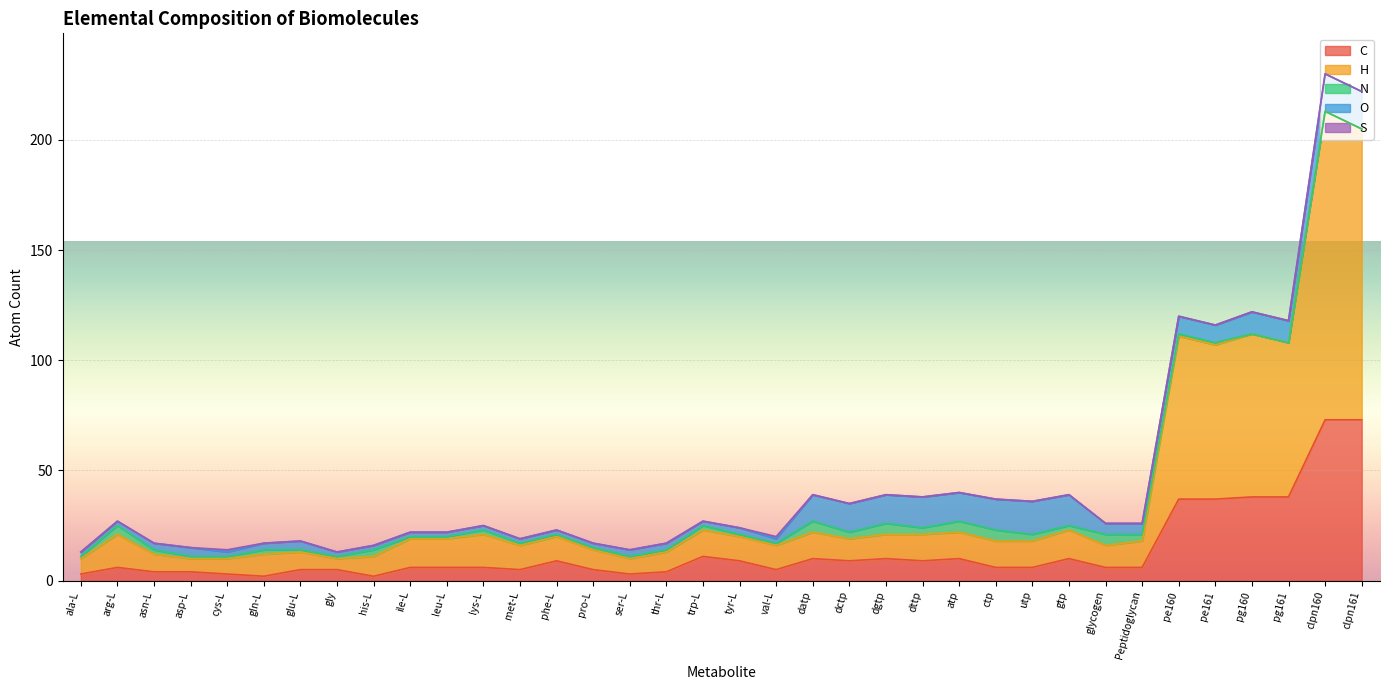

True or false: N and H intersect in this chart.

False